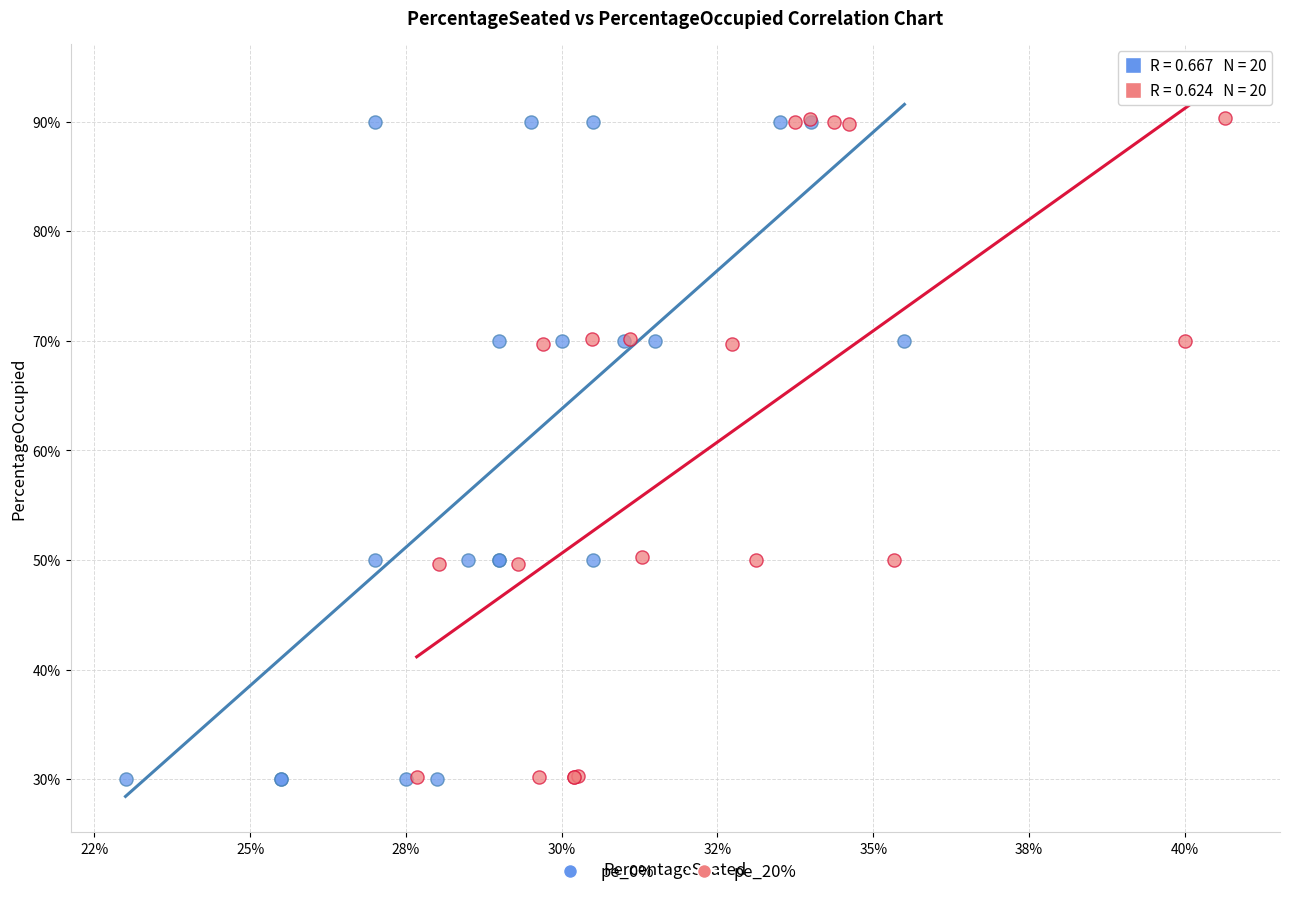

What are all the series names shown in the legend?

pe_0%, pe_20%